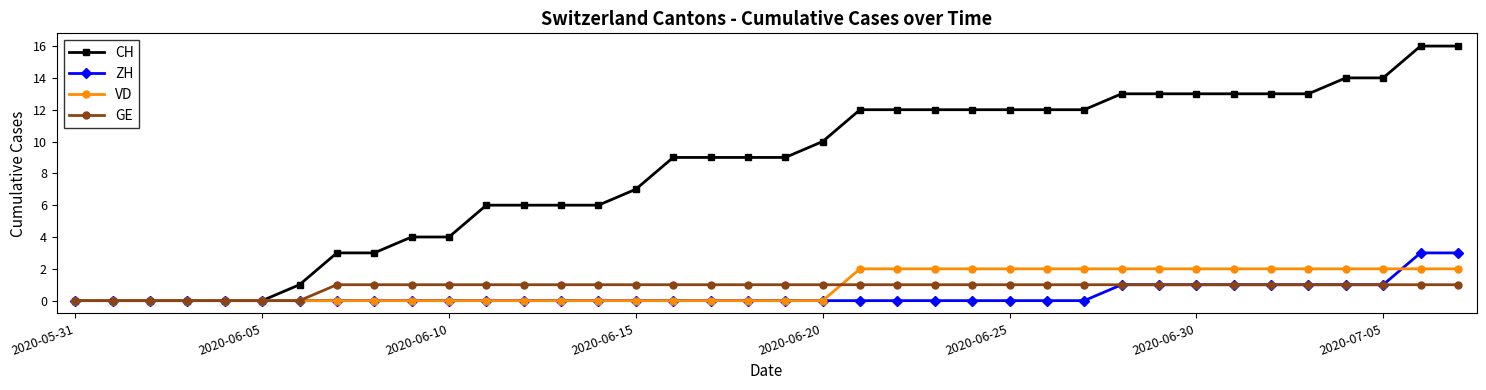

Which series has the widest spread of values?

CH